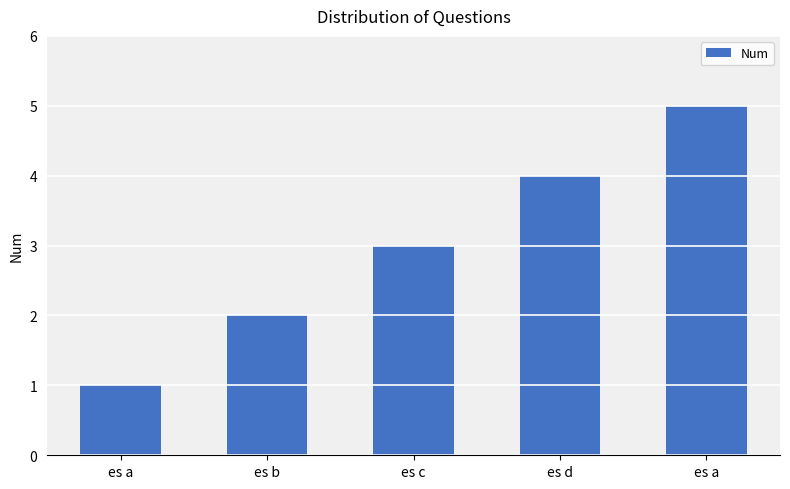

What is the value of the 3rd bar from the left?

3